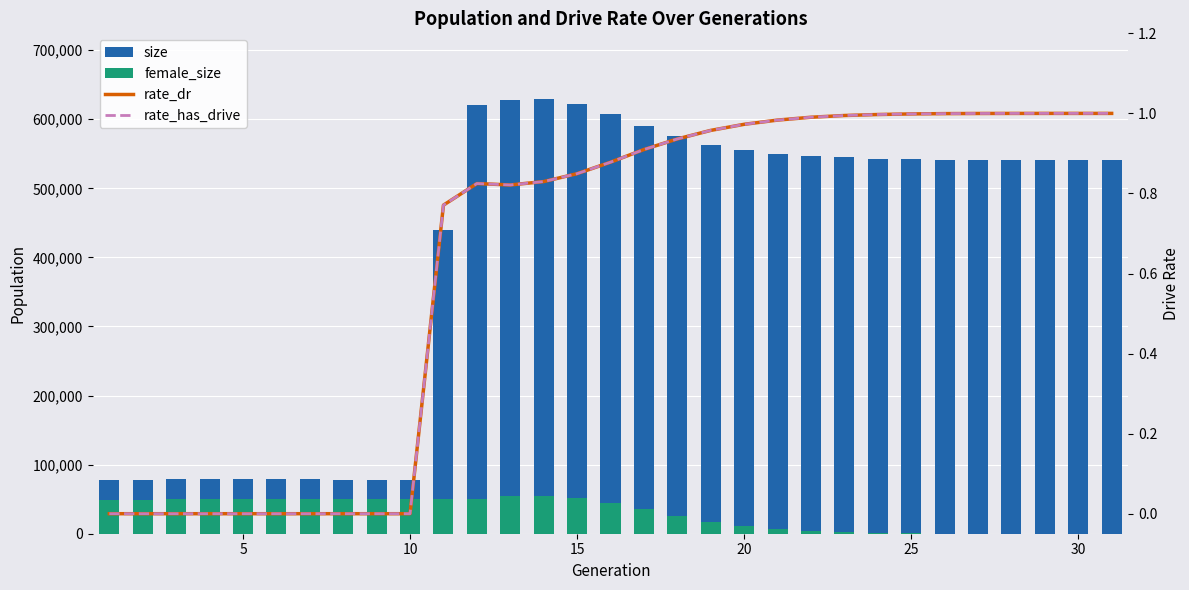

What is the value of the female_size bar at the 24th from the left?

1296.0